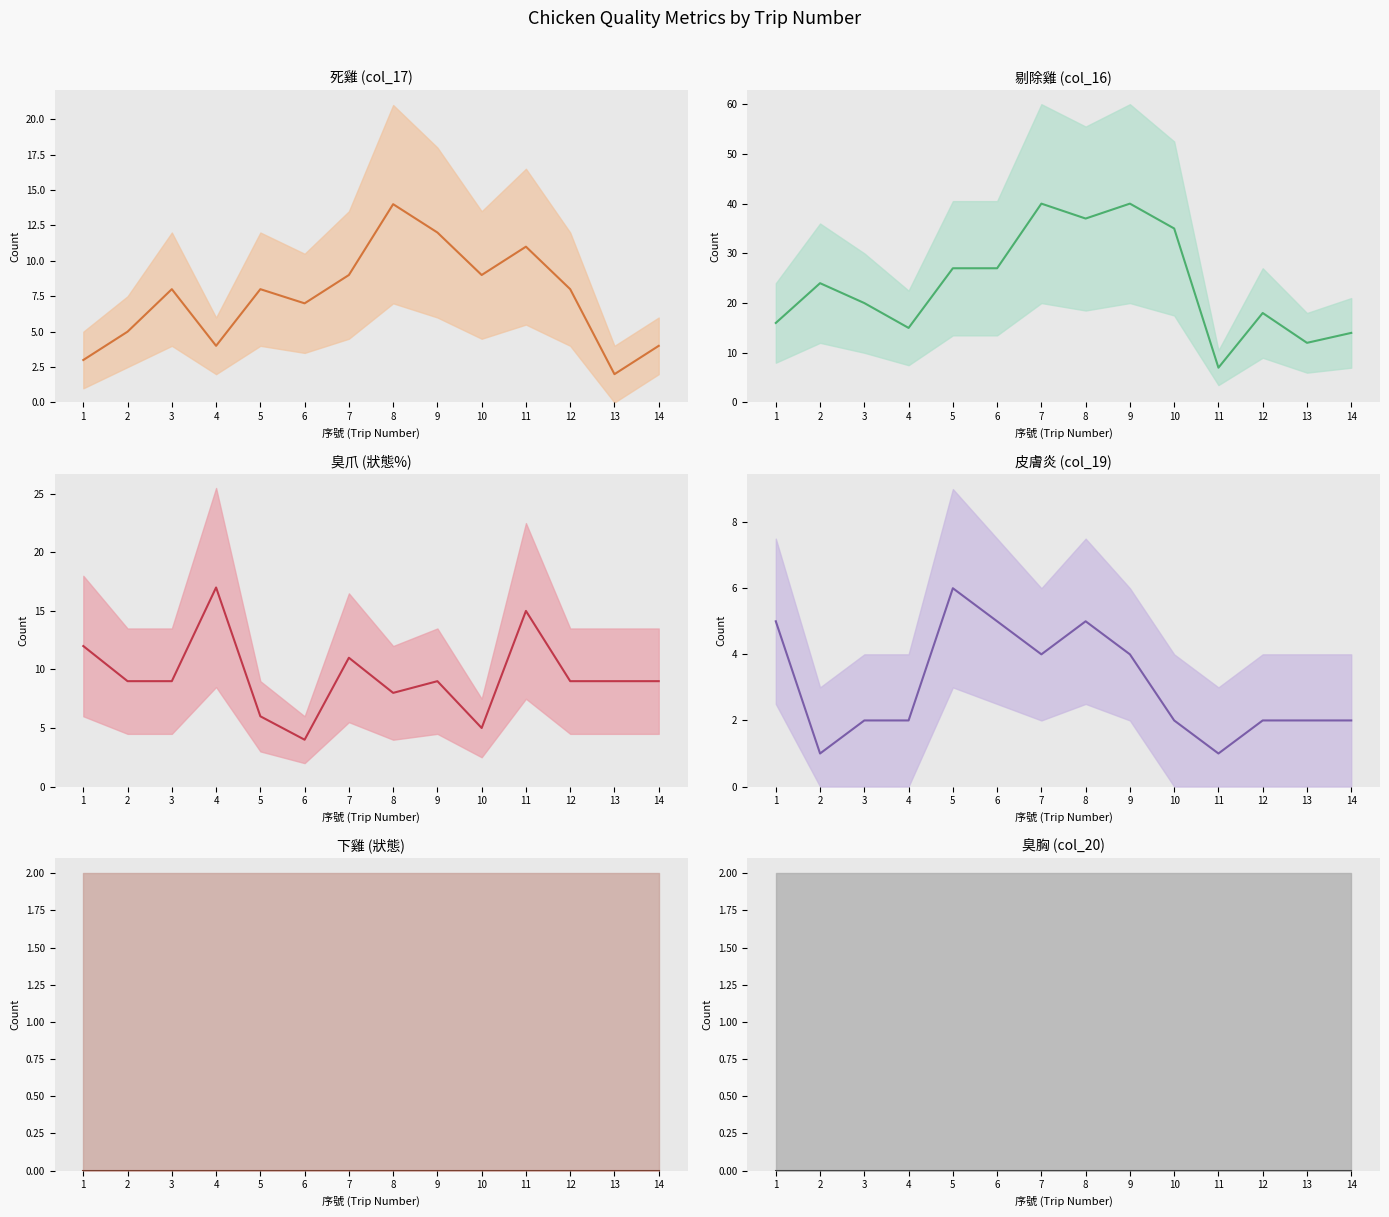

What value does the 剔除雞 (col_16) series have at 6?

27